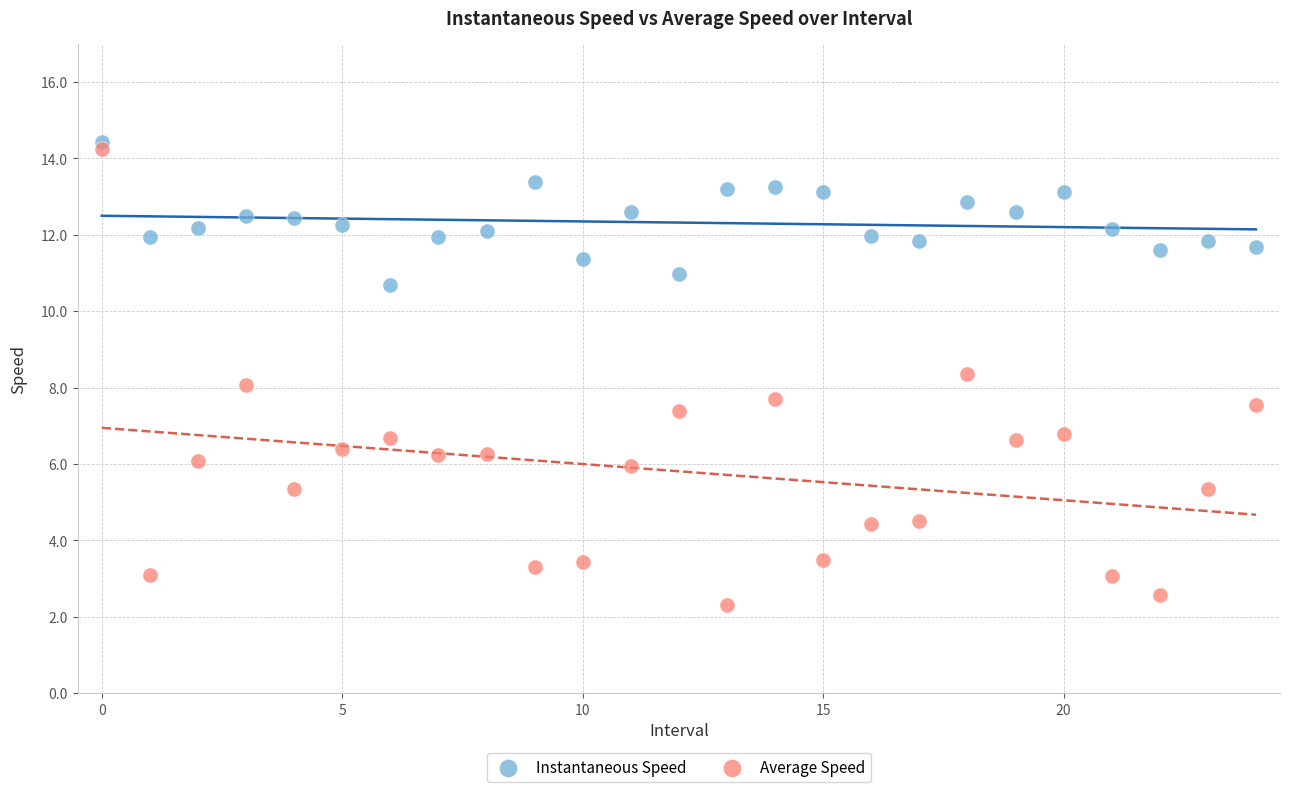

Which series contains the highest Y value?

Instantaneous Speed